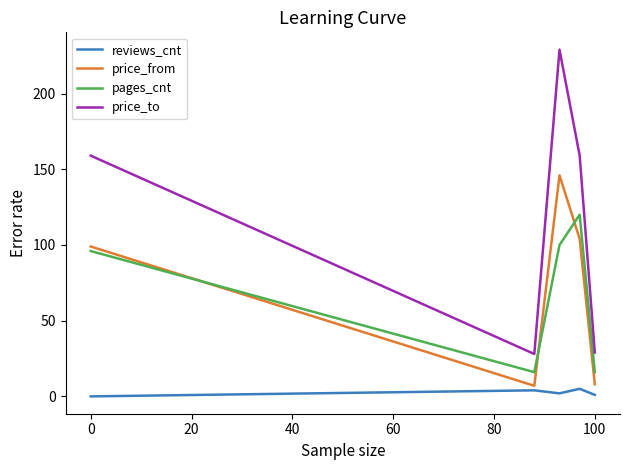

True or false: price_to and reviews_cnt cross at least once.

False